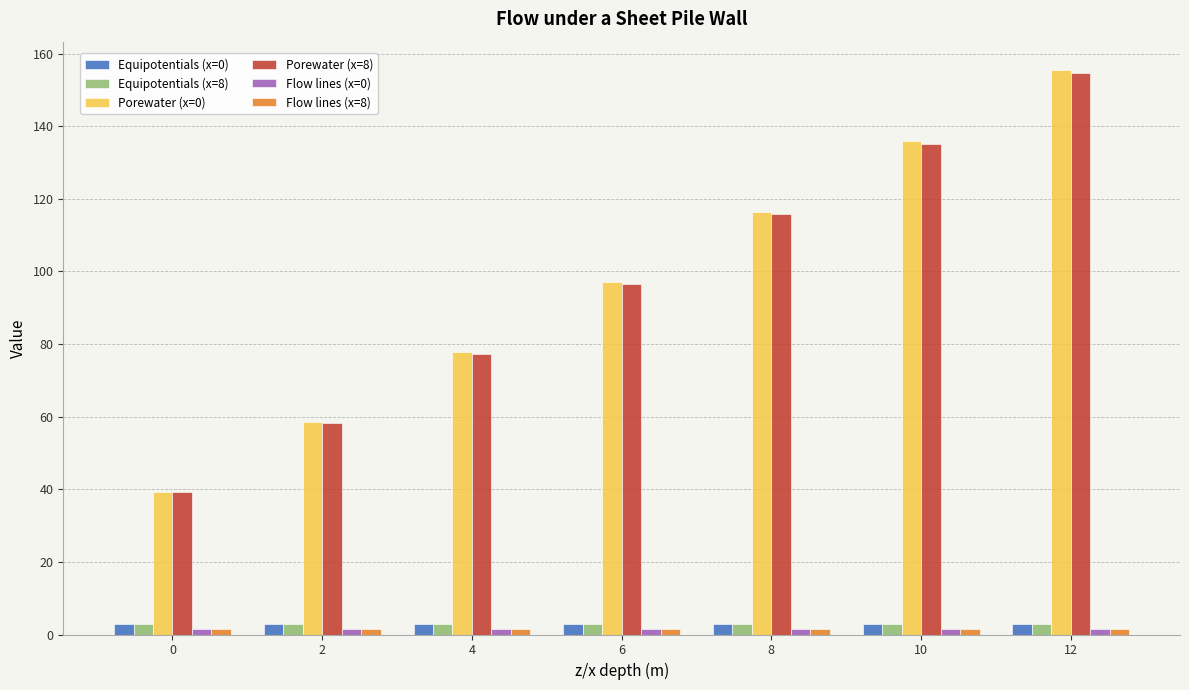

What is the difference between the maximum and minimum values in the Porewater (x=8) series?

115.4